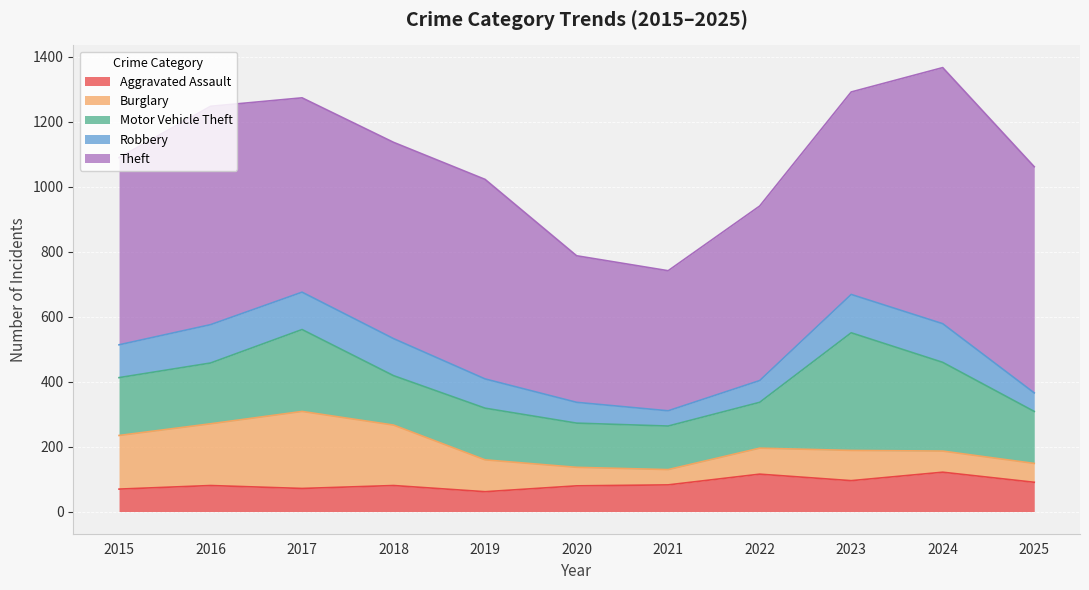

True or false: Burglary has more than 2 points higher than both neighbors.

False